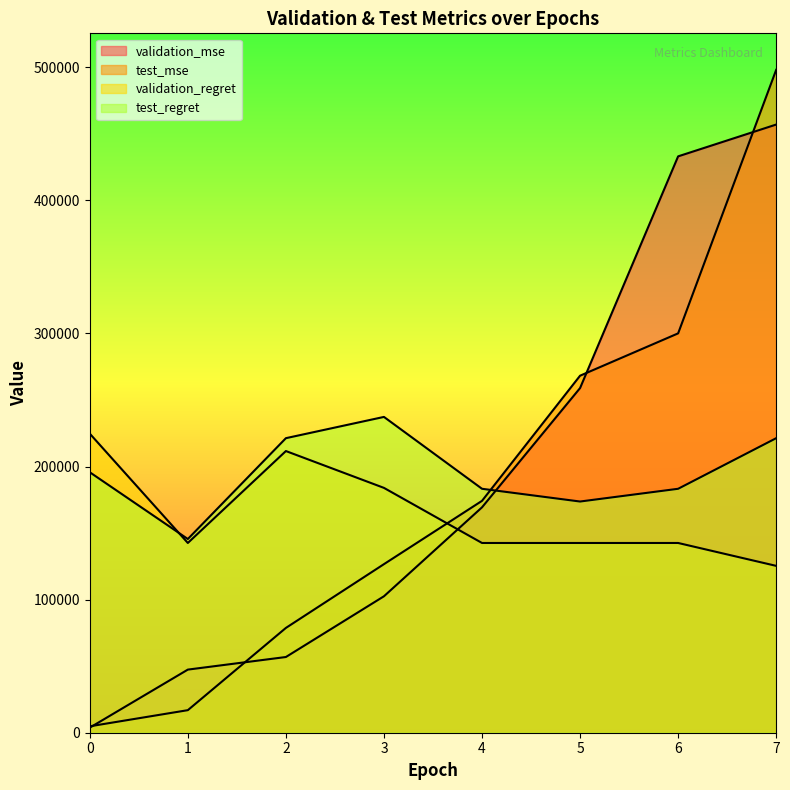

Reading left to right, transcribe all the data shown in this chart.

validation_mse: 3797.4	47425.6	56887.8	102527.9	169358.5	258981.4	433090.5	456982.4
test_mse: 4824.9	16950.2	78747.4	126667.0	174236.9	268271.6	300081.0	498100.8
validation_regret: 224725.0	142575.0	211650.0	183975.0	142575.0	142575.0	142575.0	125375.0
test_regret: 195725.0	145550.0	221325.0	237300.0	183300.0	173725.0	183300.0	221325.0